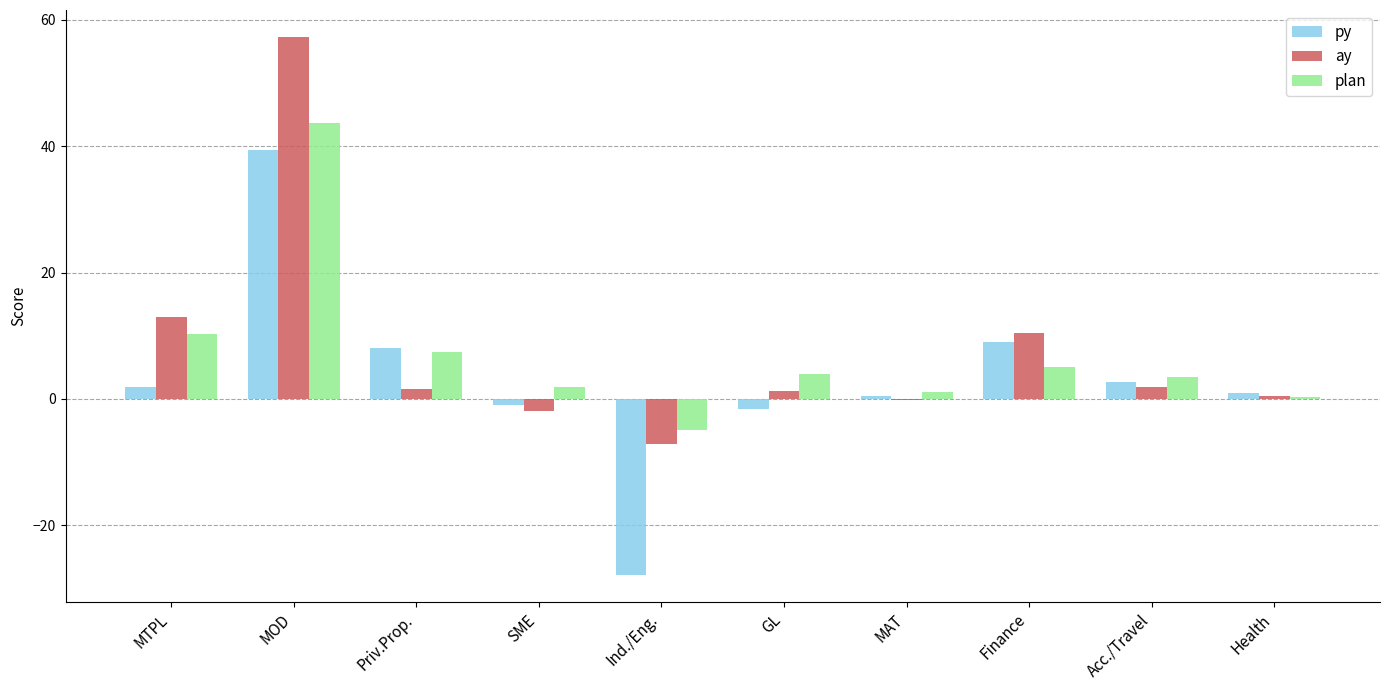

How many categories are shown in the chart?

10